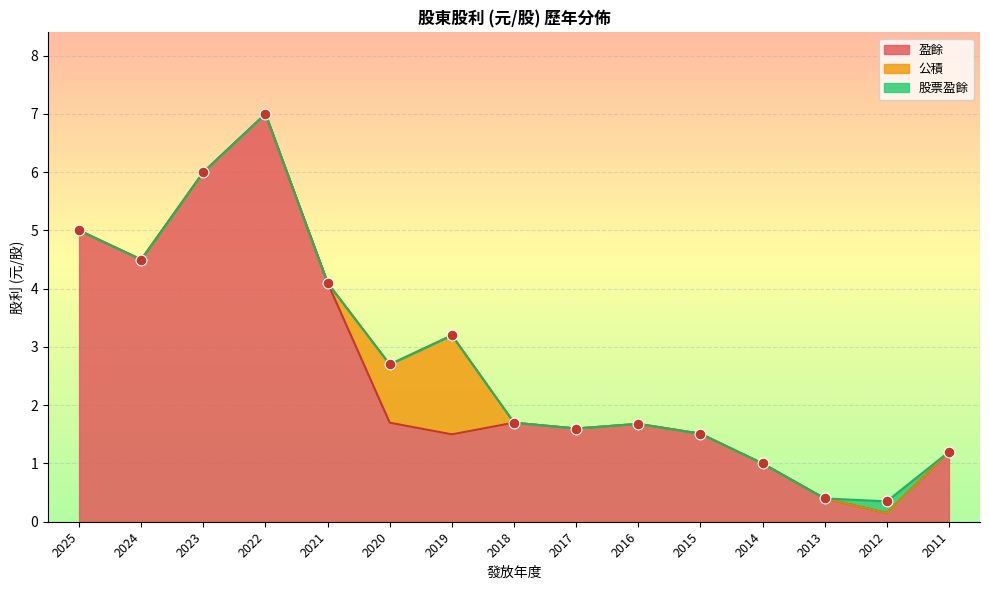

Which series has the largest total across all categories?

盈餘